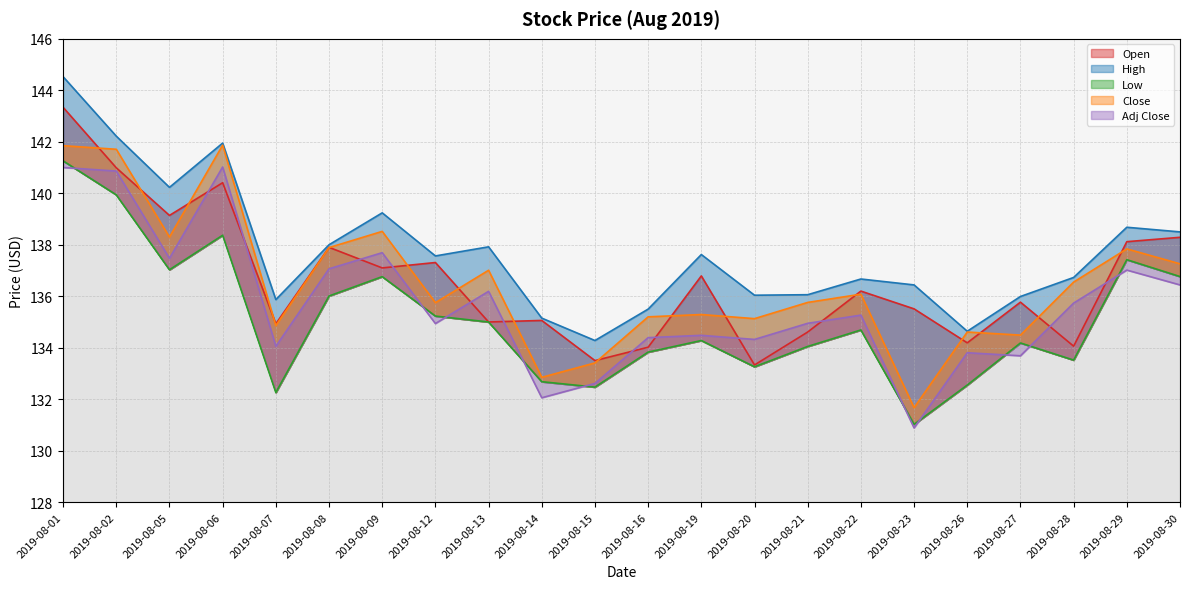

In High, how many points are lower than both neighbors (excluding endpoints)?

6